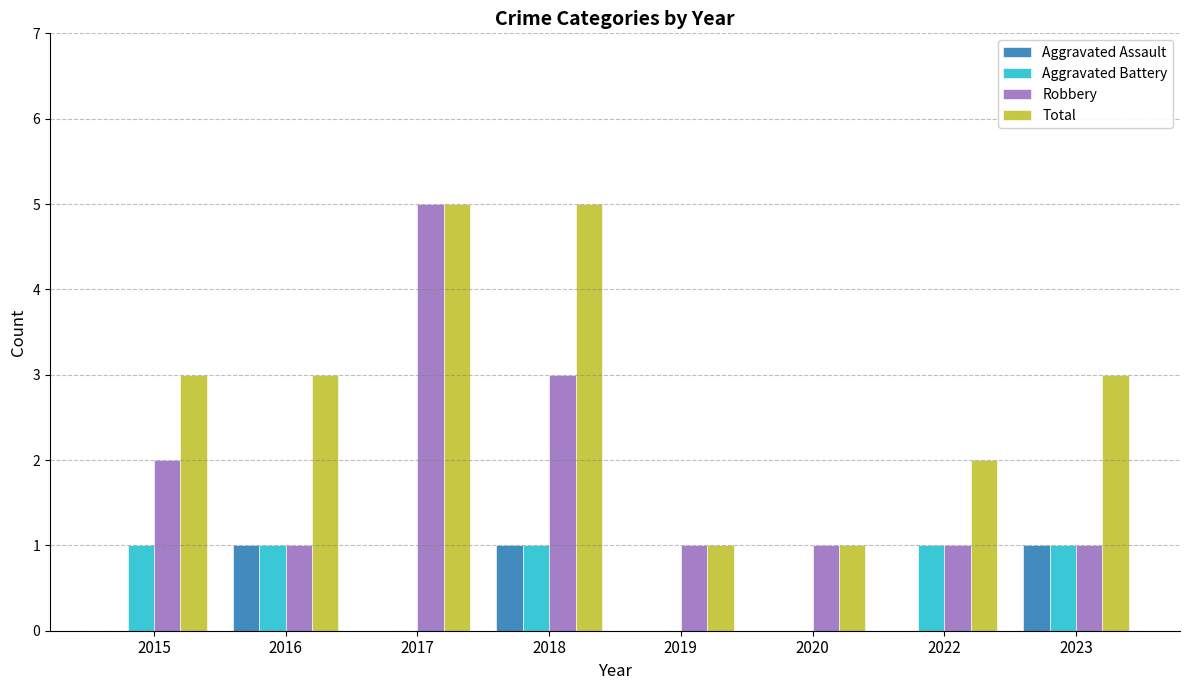

Reading left to right, list all the values displayed in this chart.

Aggravated Assault: 0	1	0	1	0	0	0	1
Aggravated Battery: 1	1	0	1	0	0	1	1
Robbery: 2	1	5	3	1	1	1	1
Total: 3	3	5	5	1	1	2	3